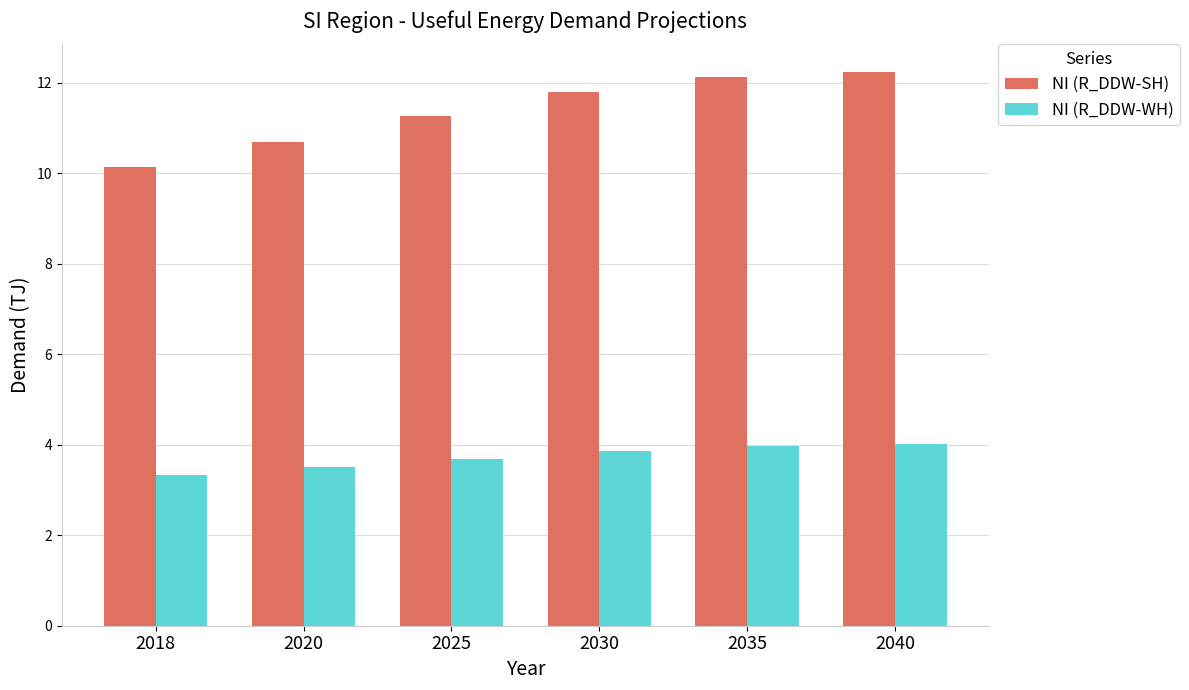

How many bars are there in total?

12